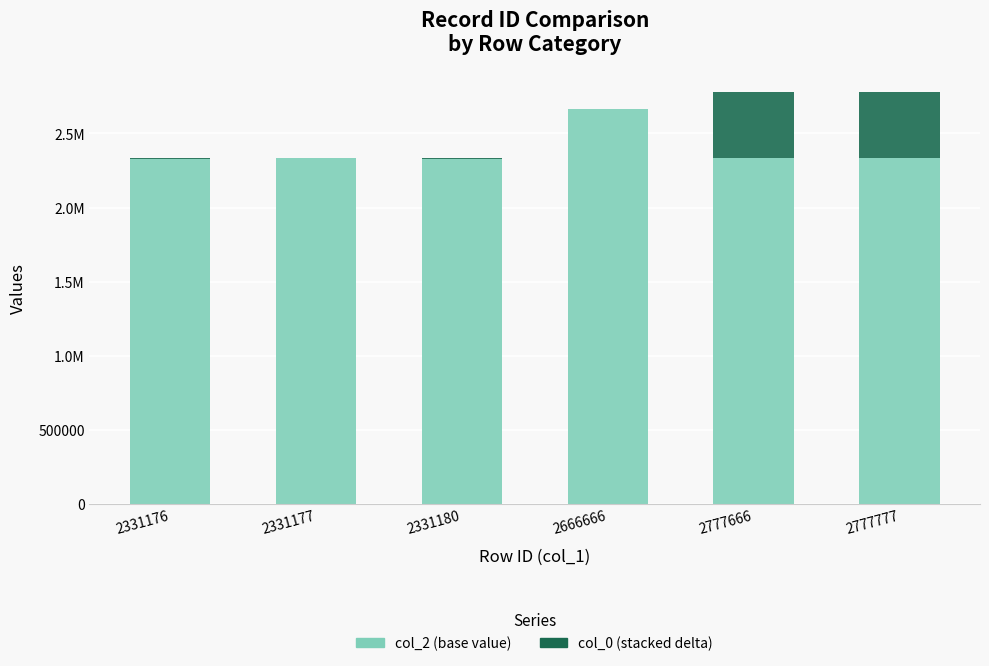

Does the chart contain stacked bars?

Yes